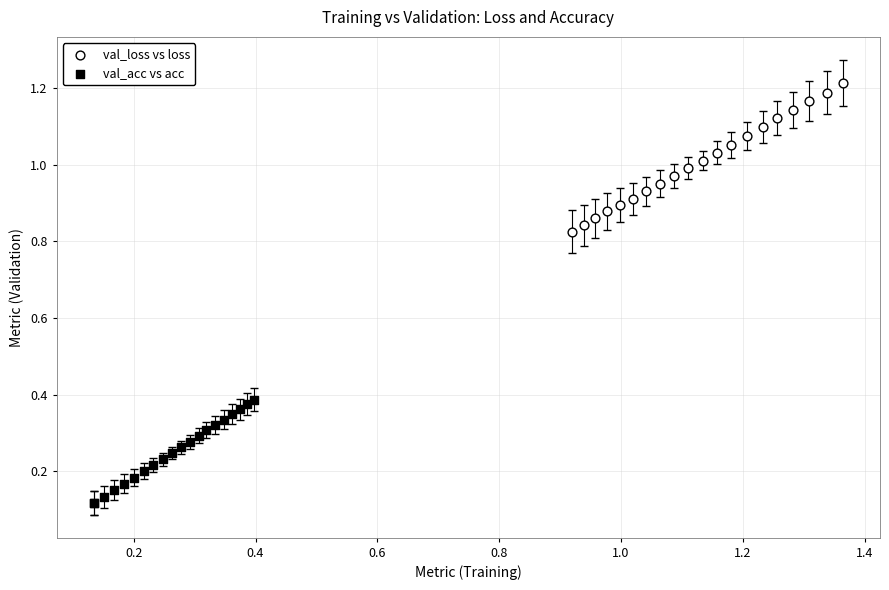

Which series contains the highest Y value?

val_loss vs loss